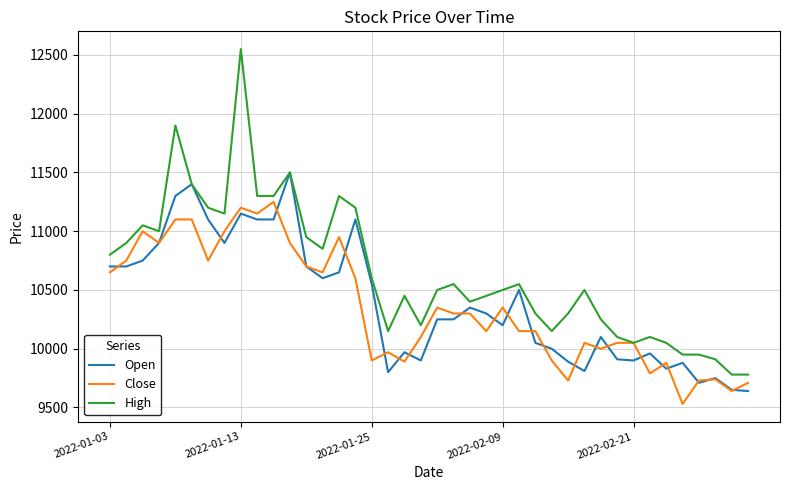

Rank the series by their maximum value, from lowest to highest.

Close, Open, High